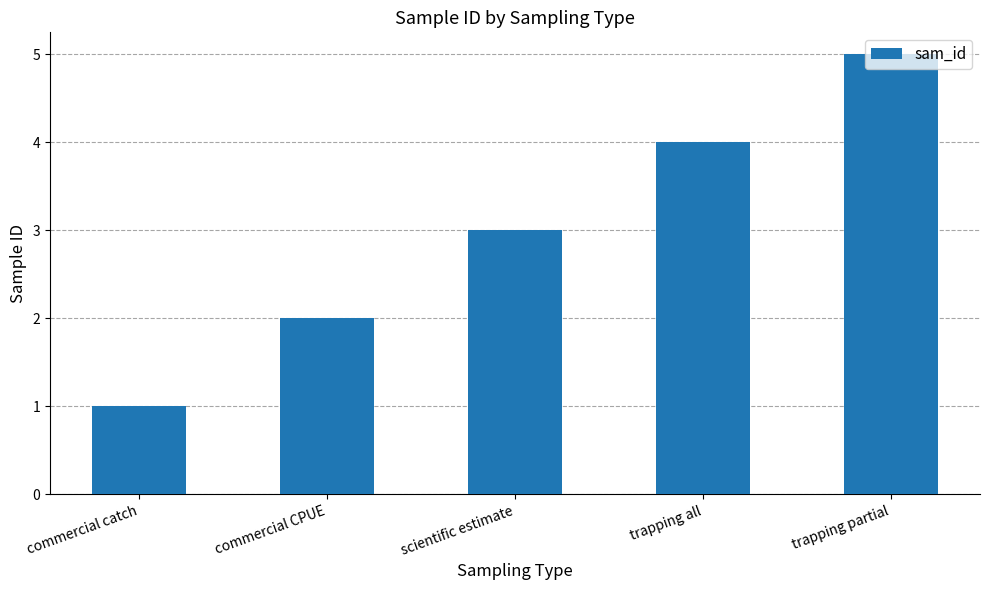

What value does the data have at scientific estimate?

3